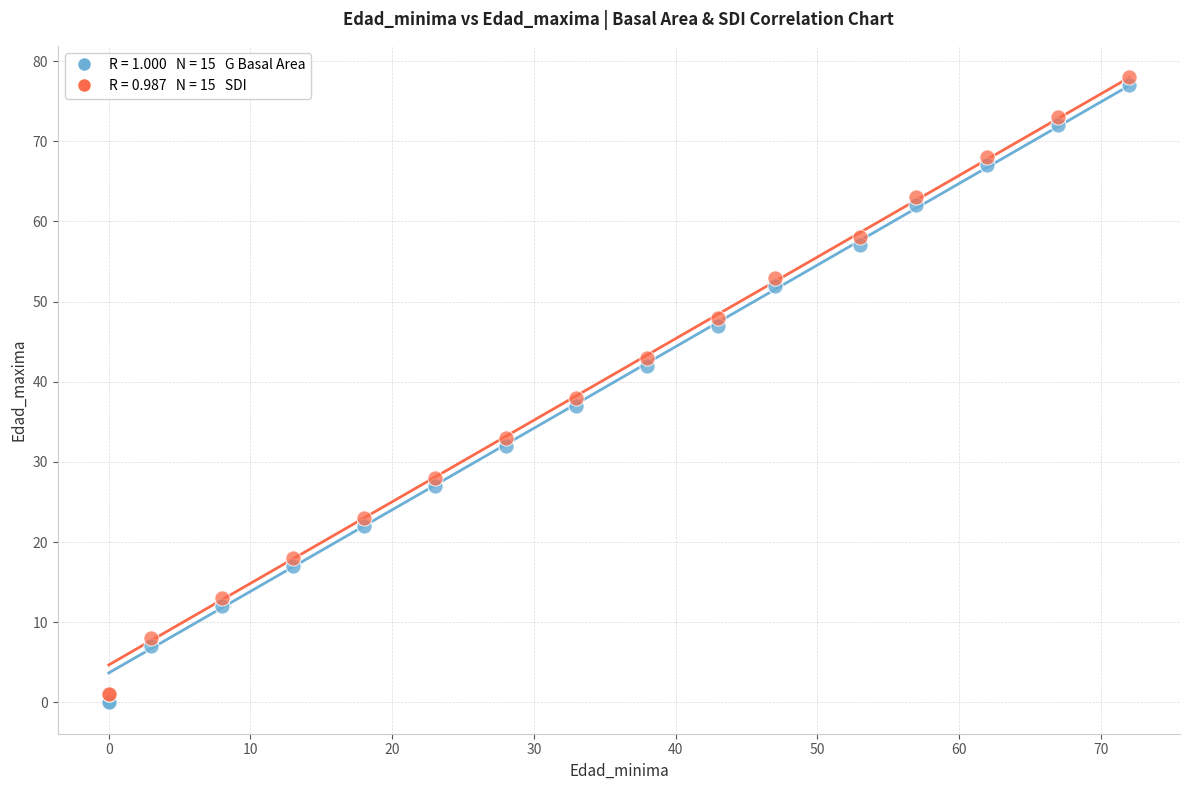

Across all series, what Y value is closest to 39?

38